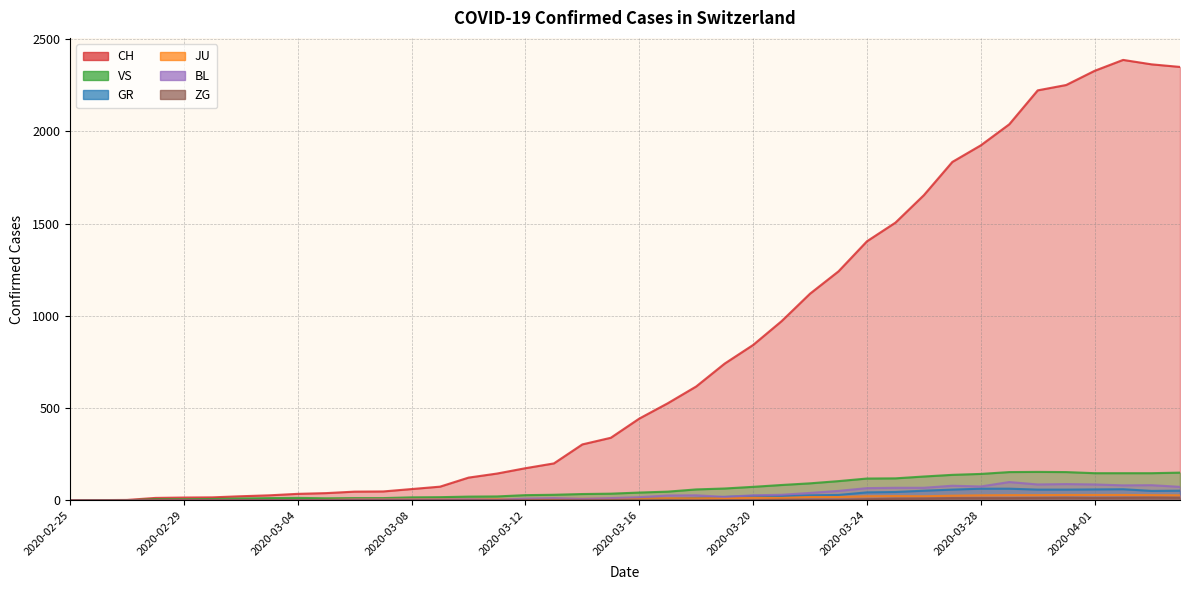

True or false: CH has more than 1 interior local peaks.

False